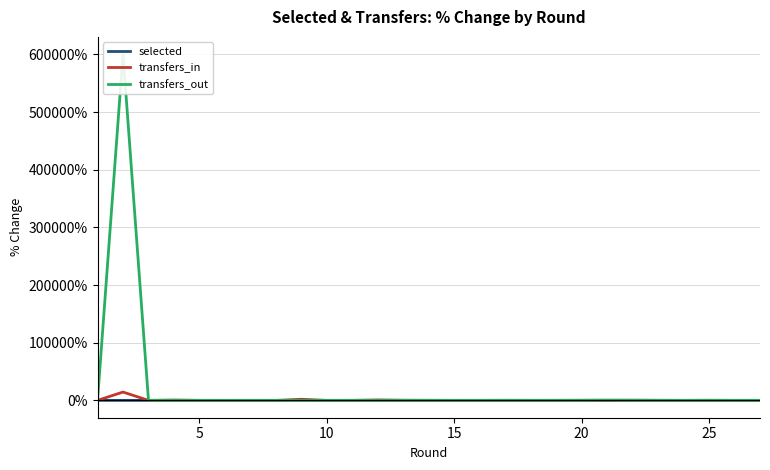

What is the difference between the maximum and minimum values in the transfers_out series?

600451.7